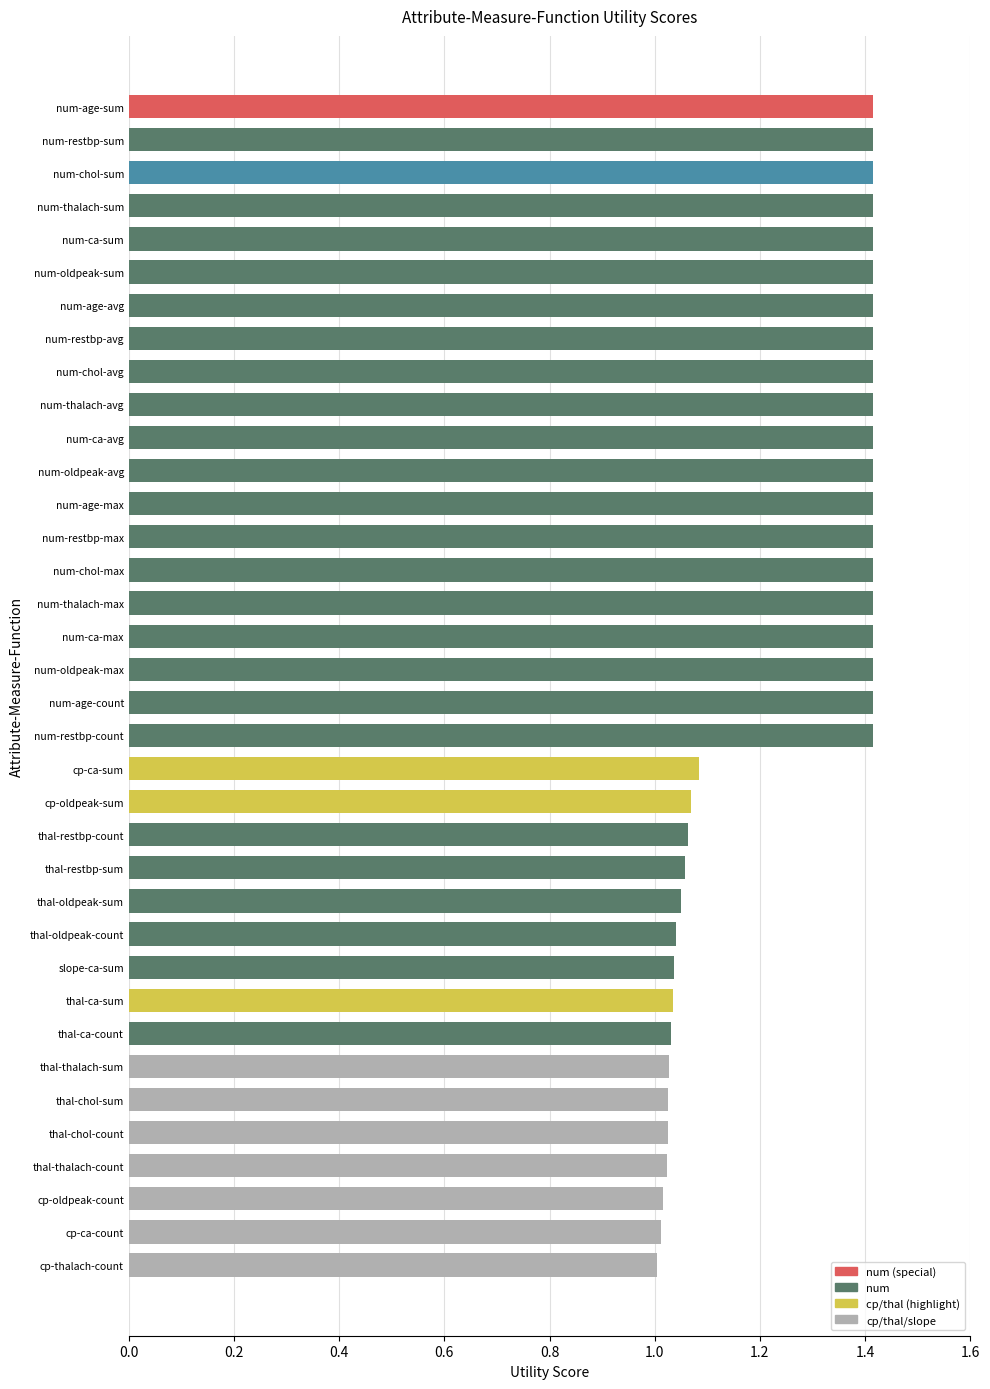

How many series are shown in this chart?

1